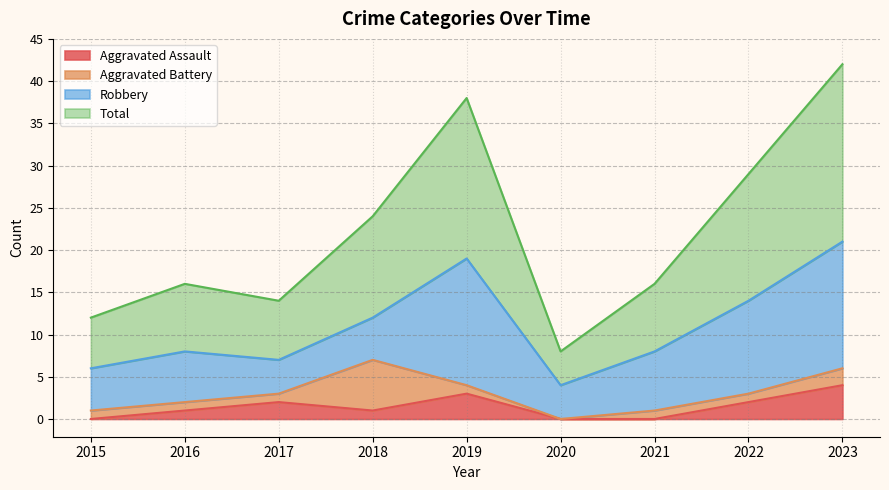

What is the average value of the Aggravated Assault series?

1